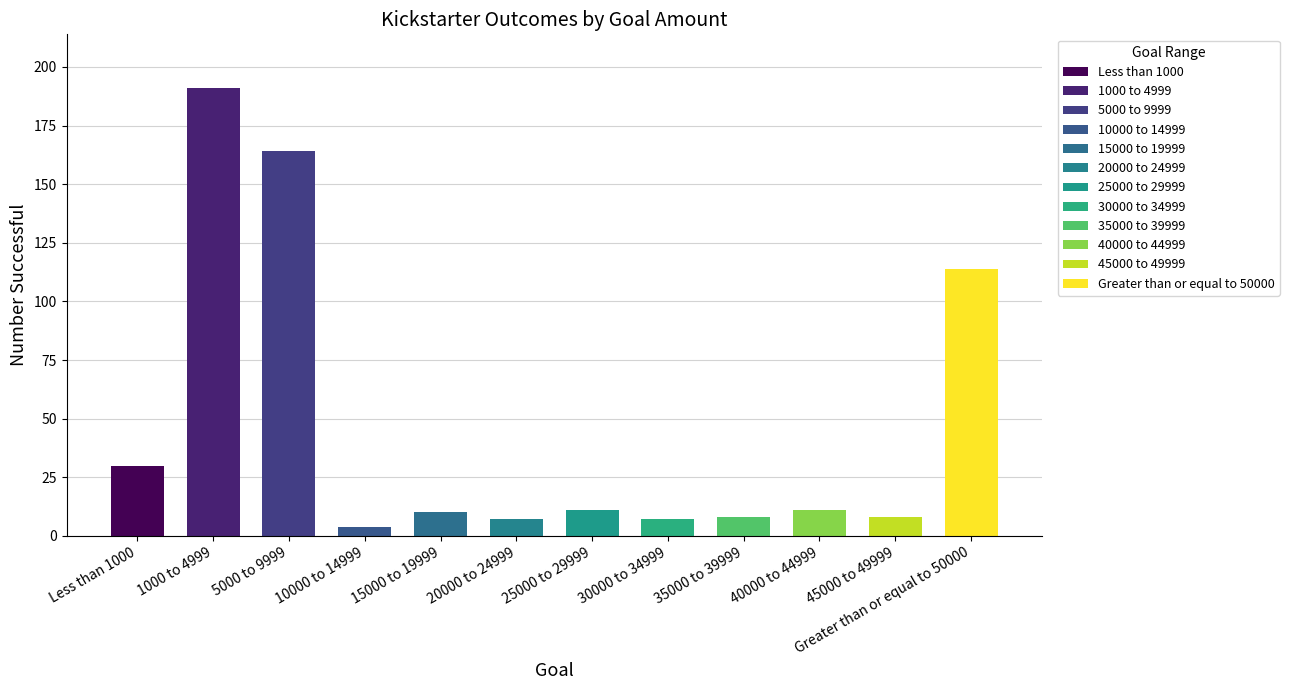

Reading right to left, extract all data points from this chart.

Greater than or equal to 50000=114	45000 to 49999=8	40000 to 44999=11	35000 to 39999=8	30000 to 34999=7	25000 to 29999=11	20000 to 24999=7	15000 to 19999=10	10000 to 14999=4	5000 to 9999=164	1000 to 4999=191	Less than 1000=30